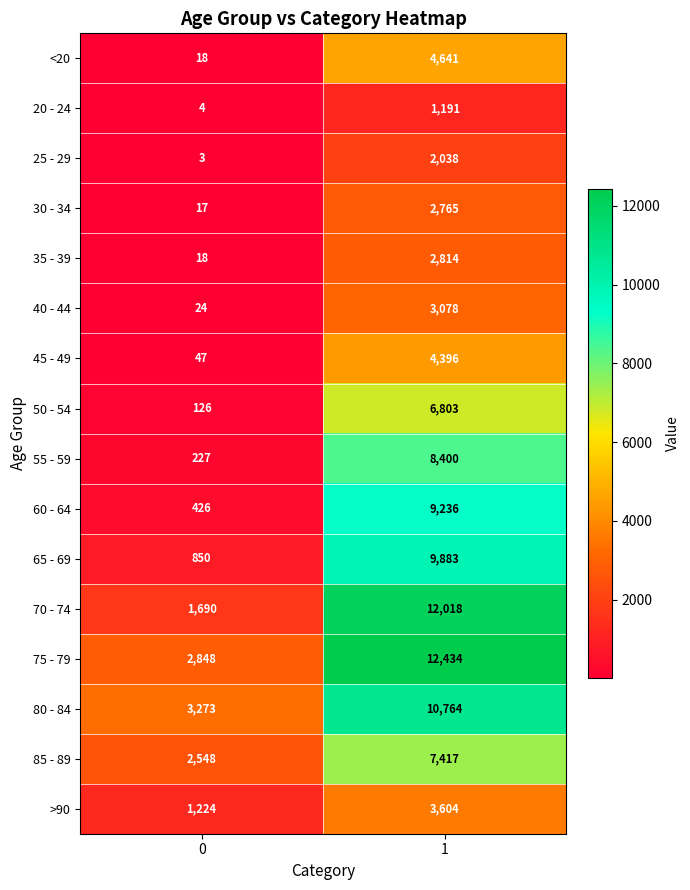

What is the smallest value displayed?

3